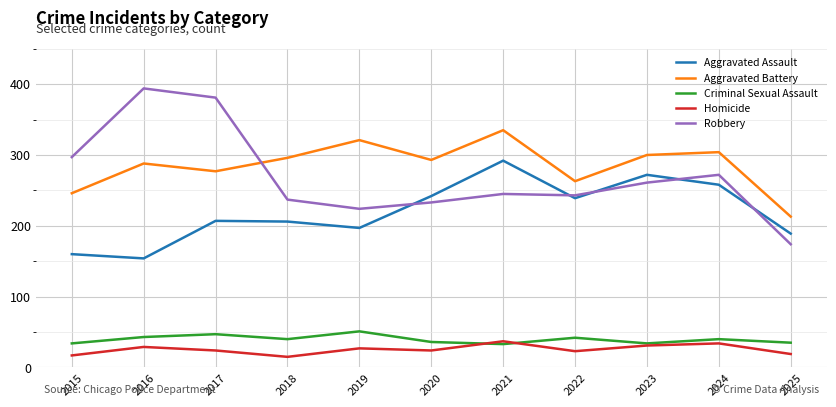

Which series has the widest spread of values?

Robbery